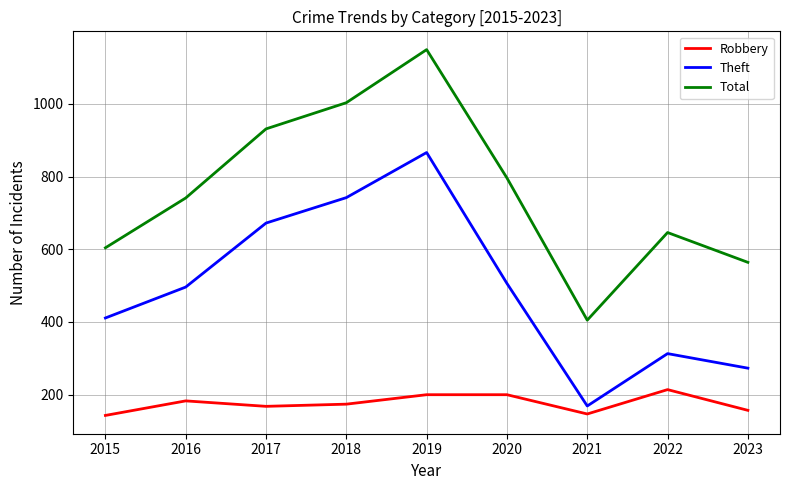

Which series changed the most between 2018 and 2020?

Theft